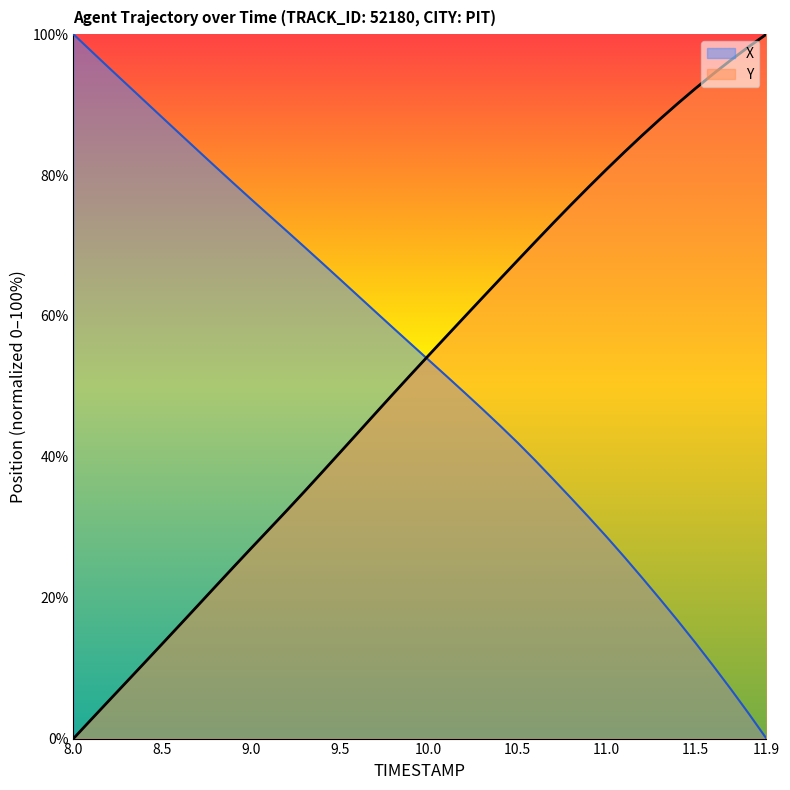

Rank the categories by X value from lowest to highest.

11.9, 11.8, 11.7, 11.6, 11.5, 11.4, 11.3, 11.2, 11.1, 11.0, 10.9, 10.8, 10.7, 10.6, 10.5, 10.4, 10.3, 10.2, 10.1, 10.0, 9.9, 9.8, 9.7, 9.6, 9.5, 9.4, 9.3, 9.2, 9.1, 9.0, 8.9, 8.8, 8.7, 8.6, 8.5, 8.4, 8.3, 8.2, 8.1, 8.0